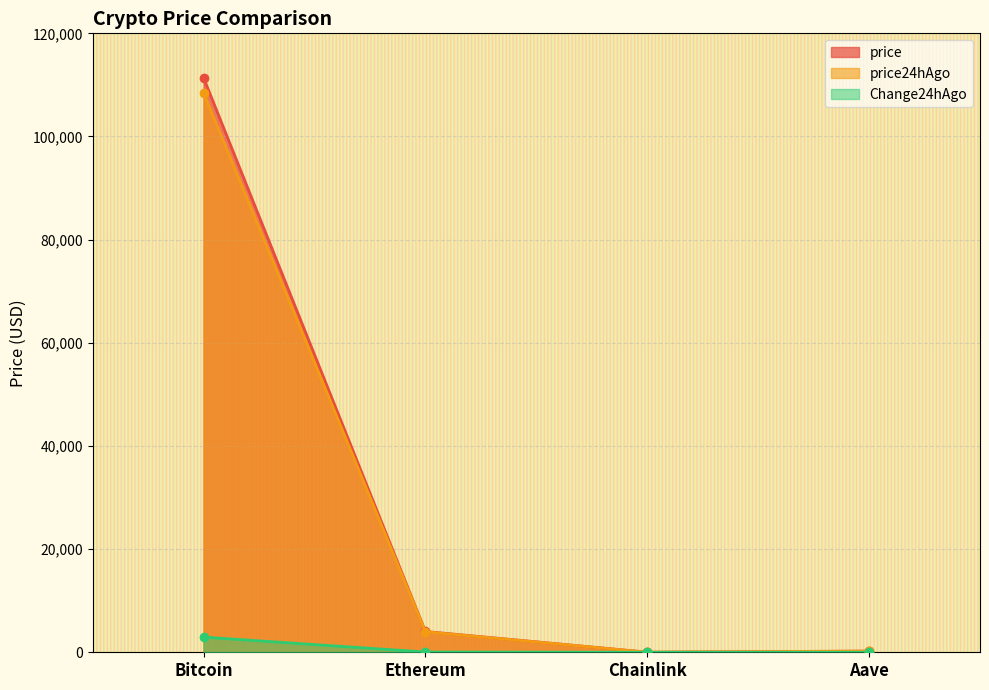

Is the value of price at Chainlink greater than the value of price24hAgo at Aave?

No